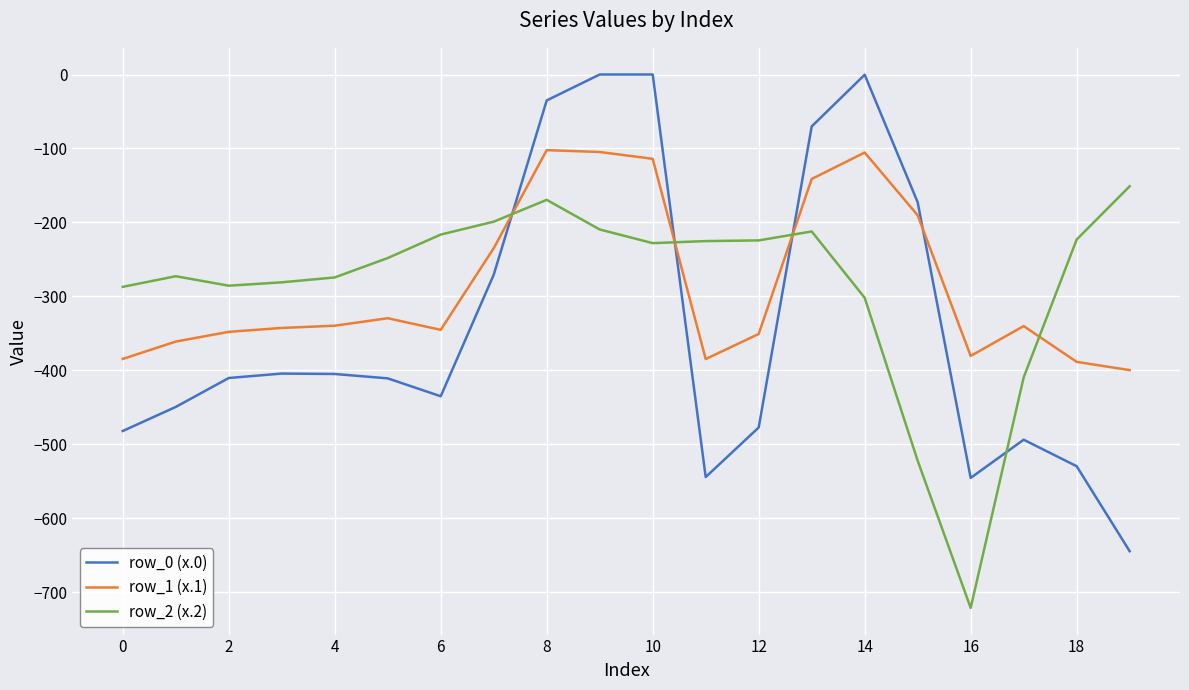

What is the minimum value for row_0 (x.0)?

-644.5